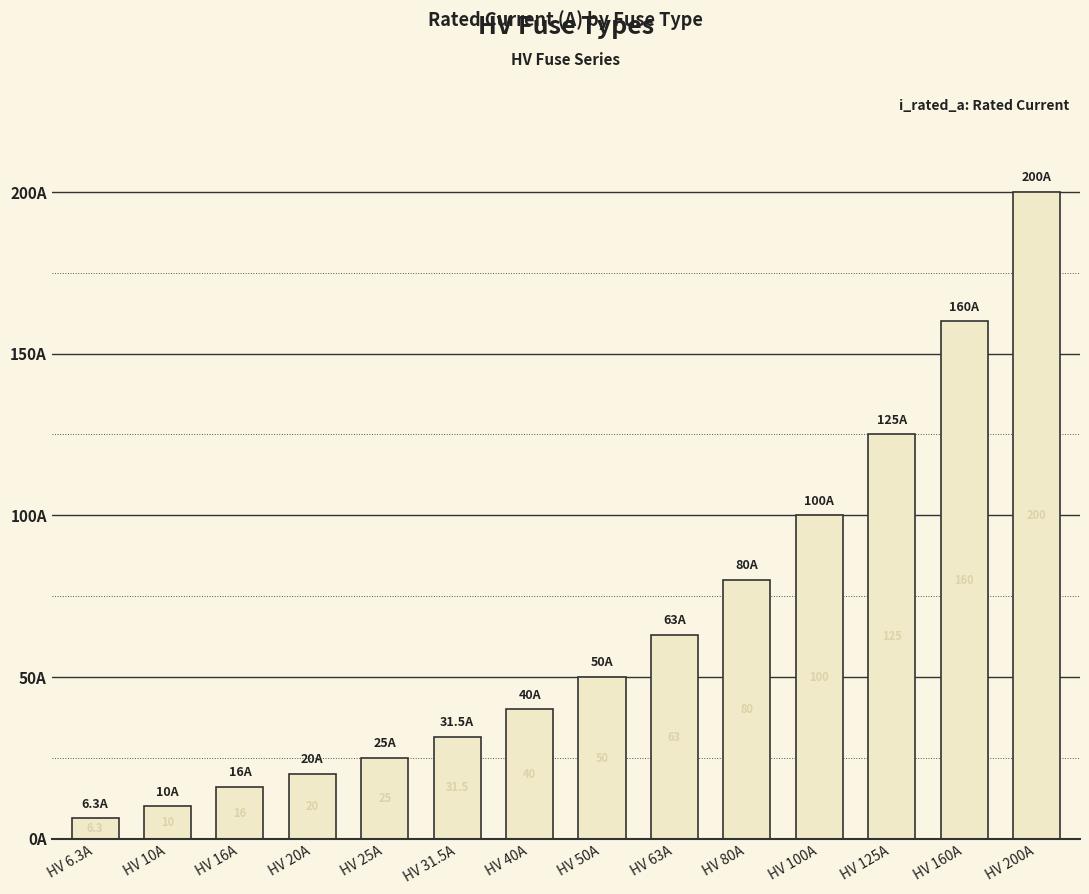

List the labels in order of value, largest first.

HV 200A, HV 160A, HV 125A, HV 100A, HV 80A, HV 63A, HV 50A, HV 40A, HV 31.5A, HV 25A, HV 20A, HV 16A, HV 10A, HV 6.3A